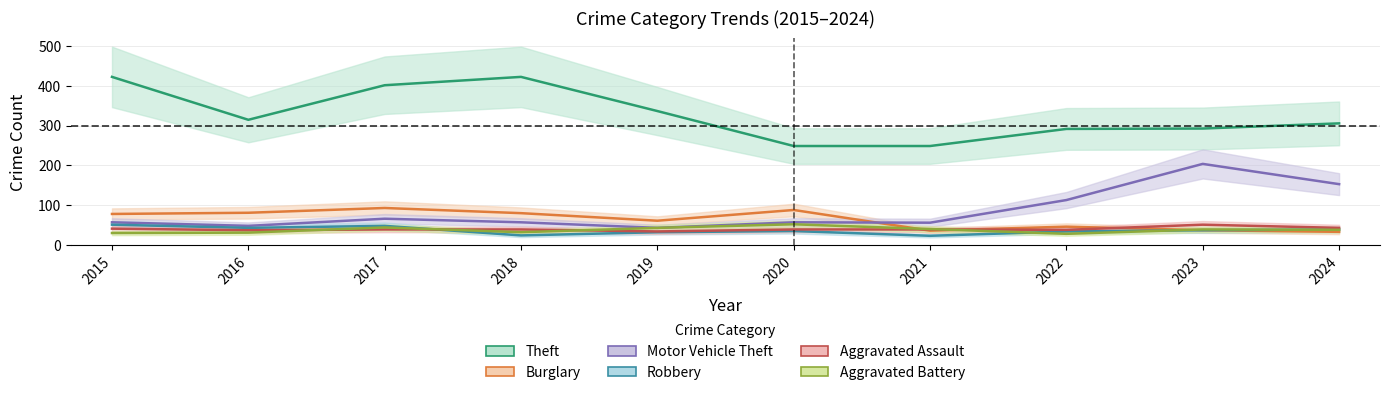

How many lines are shown in the chart?

6